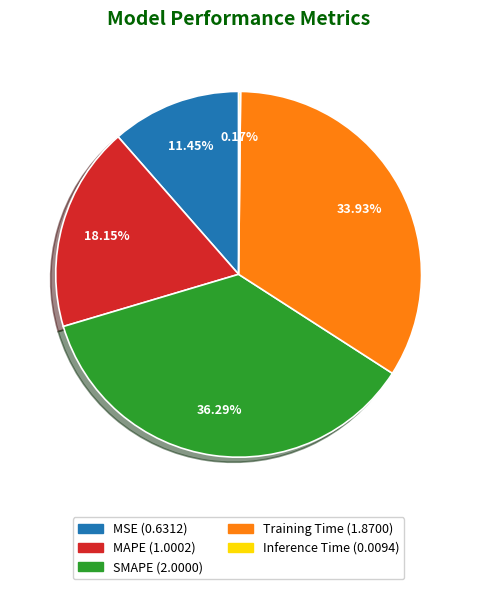

To the nearest percent, what percentage of the pie is SMAPE?

36%